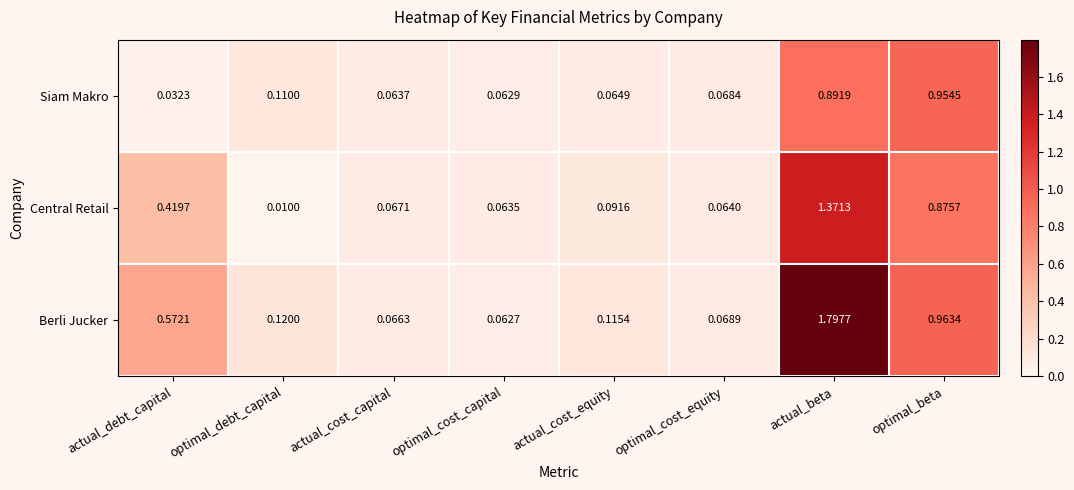

At which label is Berli Jucker closest to 0?

optimal_cost_capital